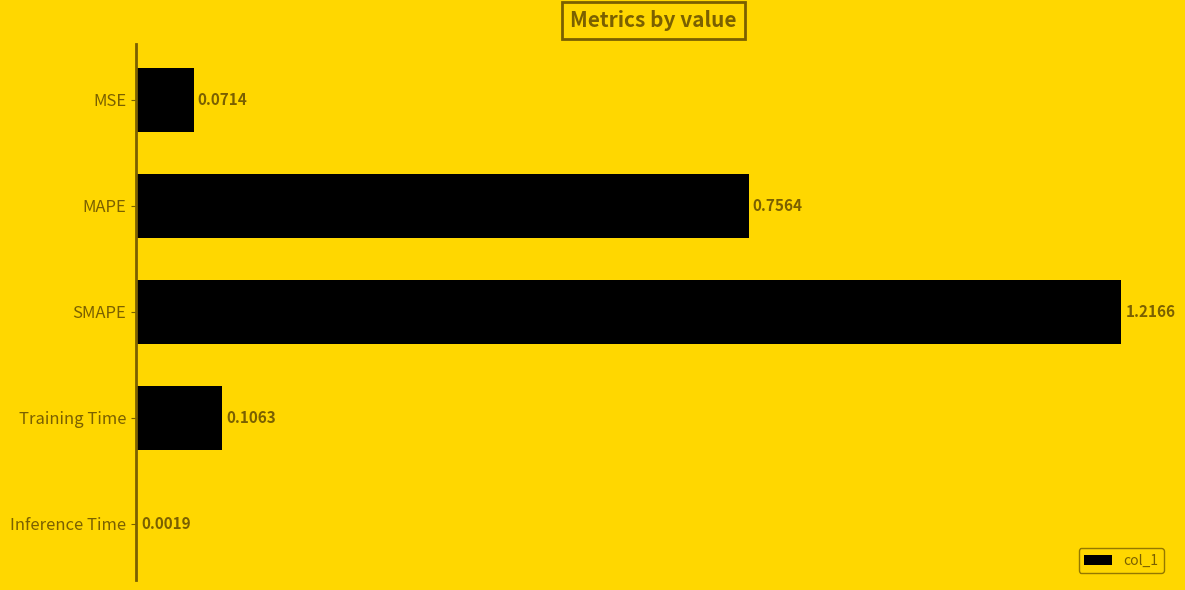

Where is the data nearest to the value 0?

Inference Time